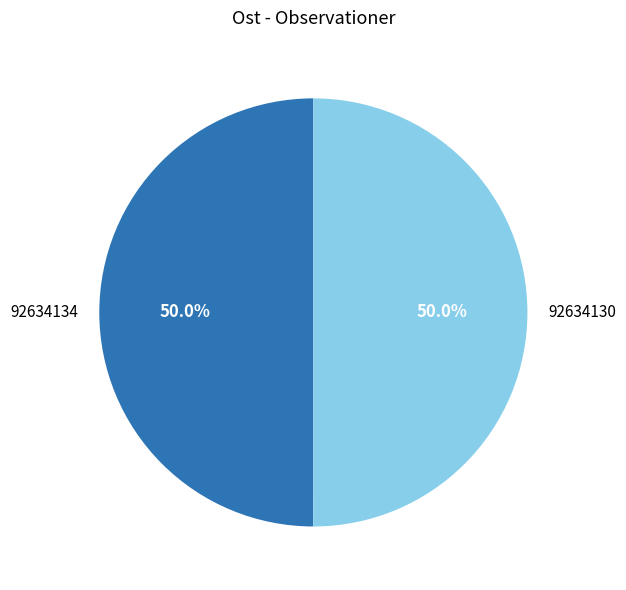

How much of the chart is everything except 92634134?

50.0%